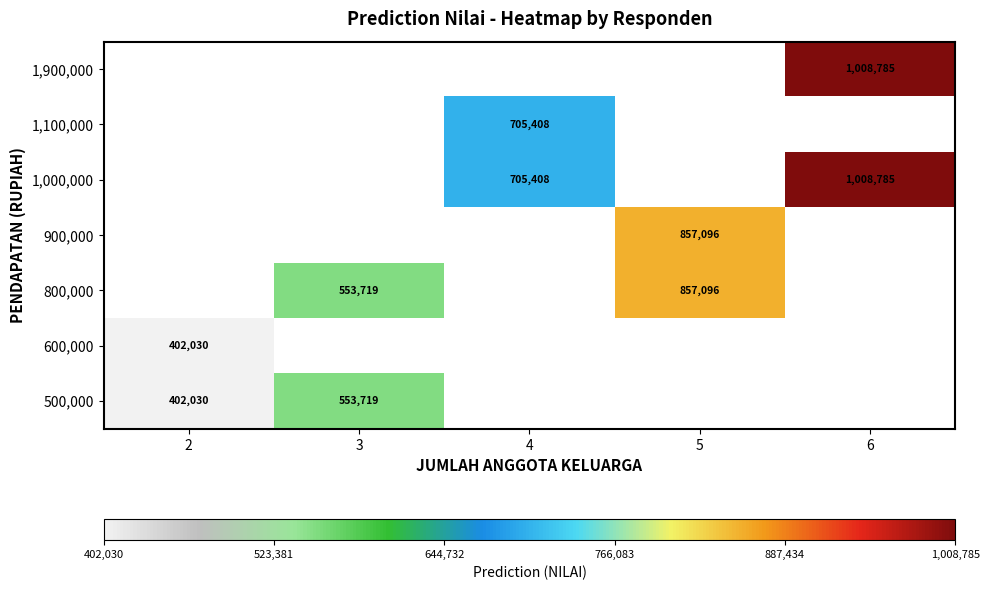

Count the number of data series in this chart.

7